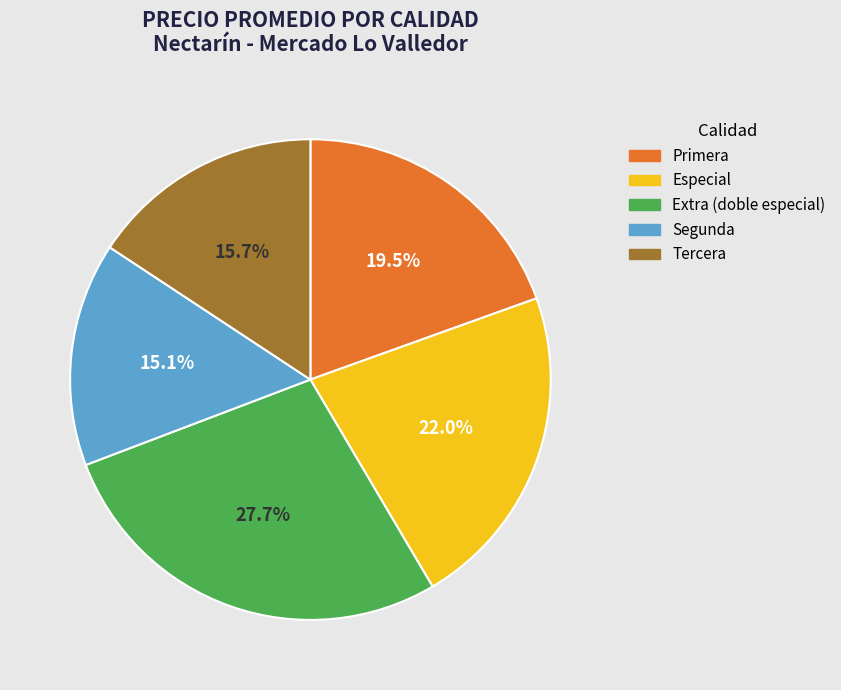

Count the number of slices in the pie.

5